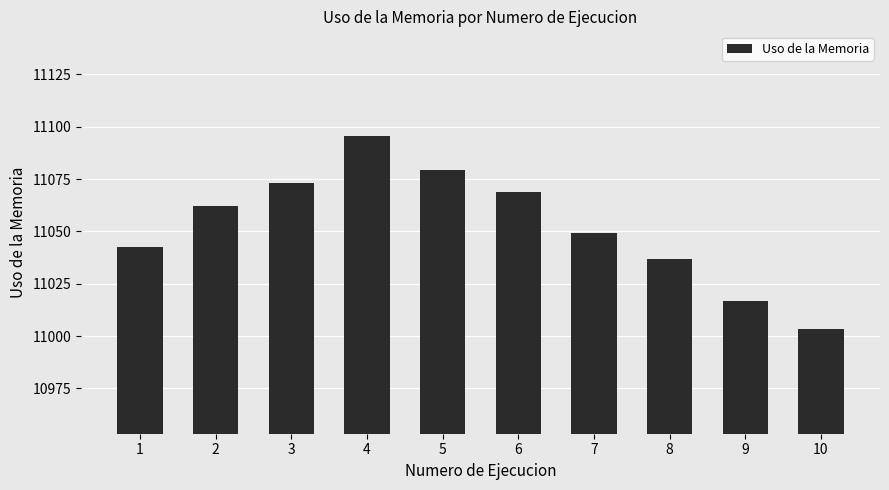

What is the sum of the values at 6 and 5?

22148.1